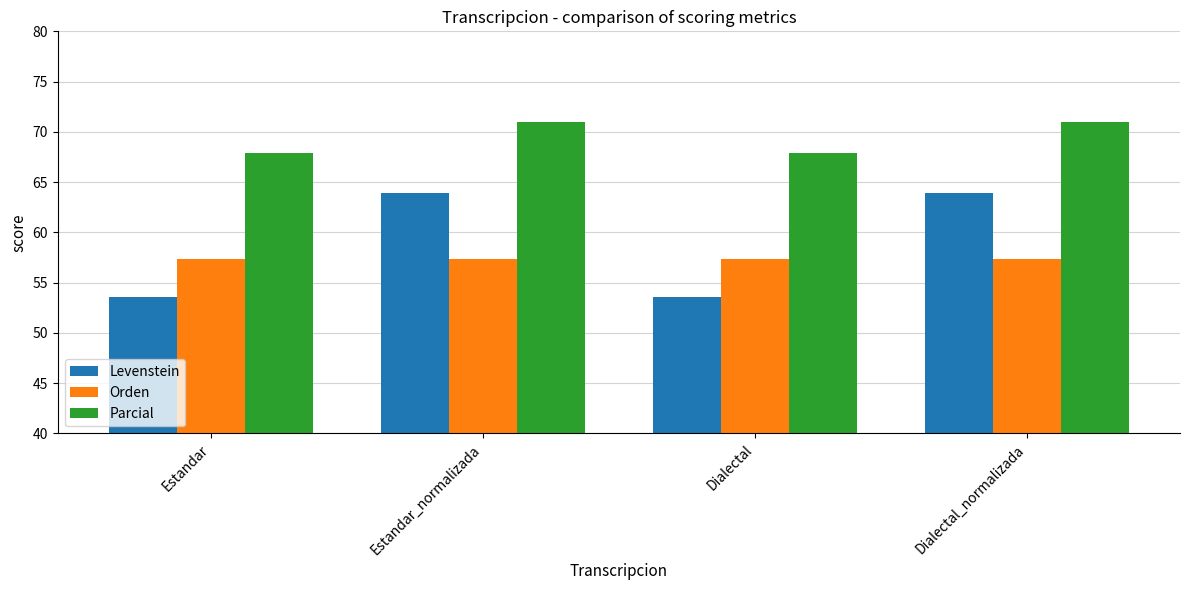

Which series has the largest range (max minus min)?

Levenstein